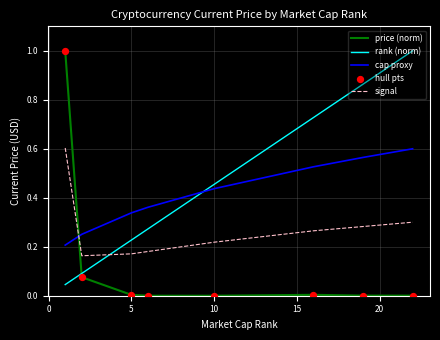

Which series has the widest spread of values?

price (norm)